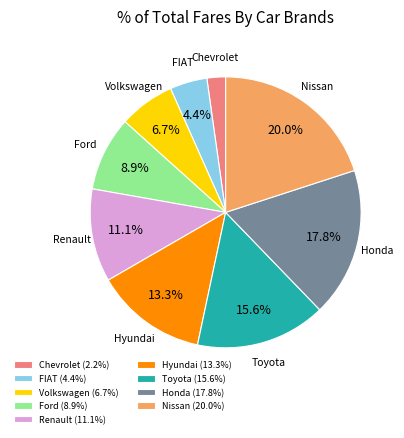

Which category has the smallest portion of the pie?

Chevrolet